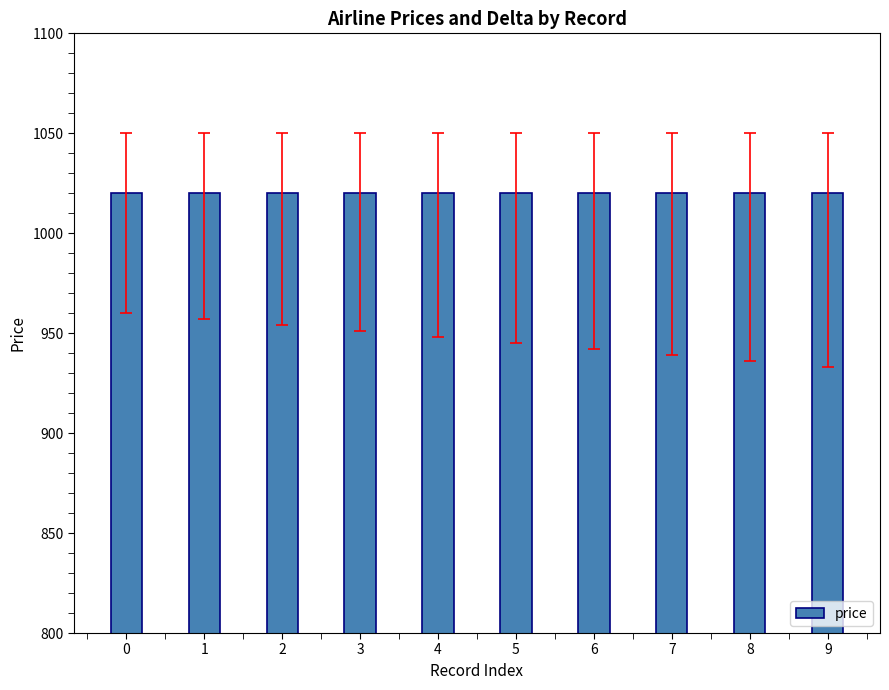

How many distinct data groups are displayed?

1